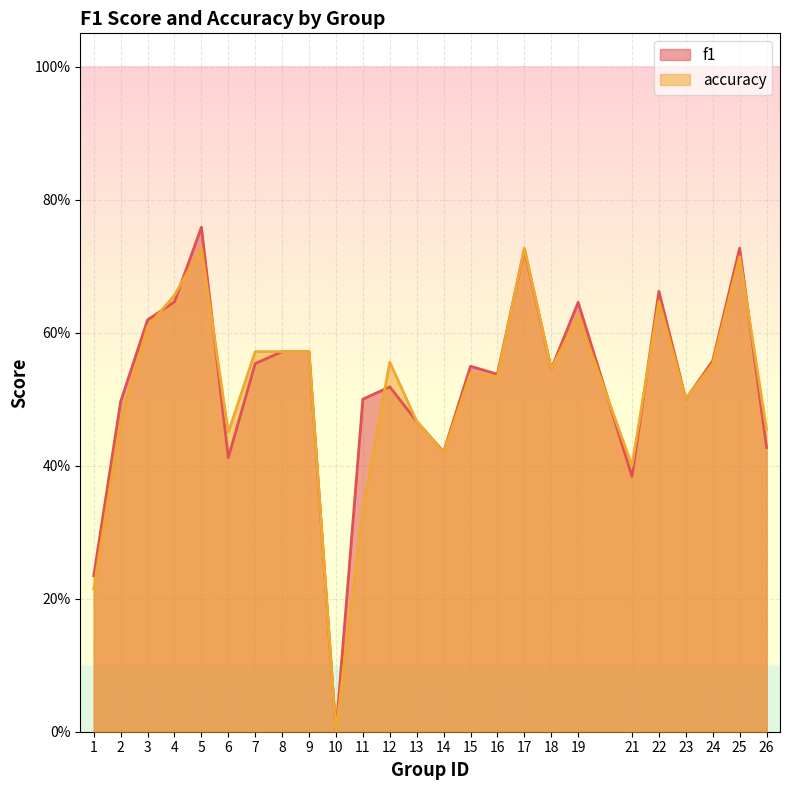

What is the difference between the maximum and minimum values in the f1 series?

0.8